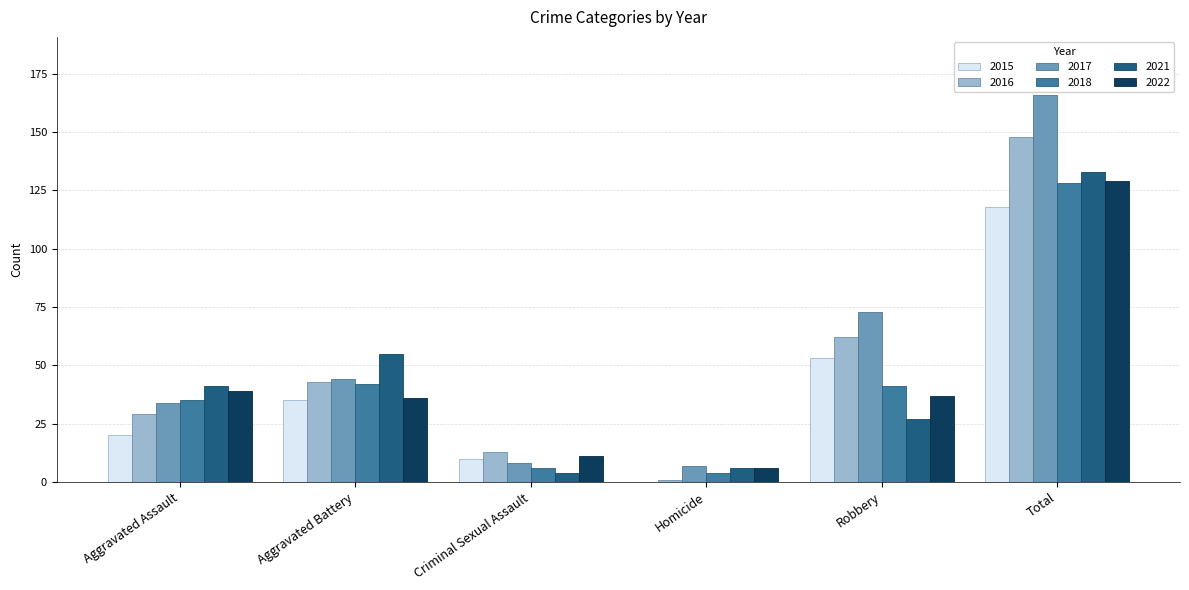

Are the bars grouped side by side (vs. stacked)?

Yes